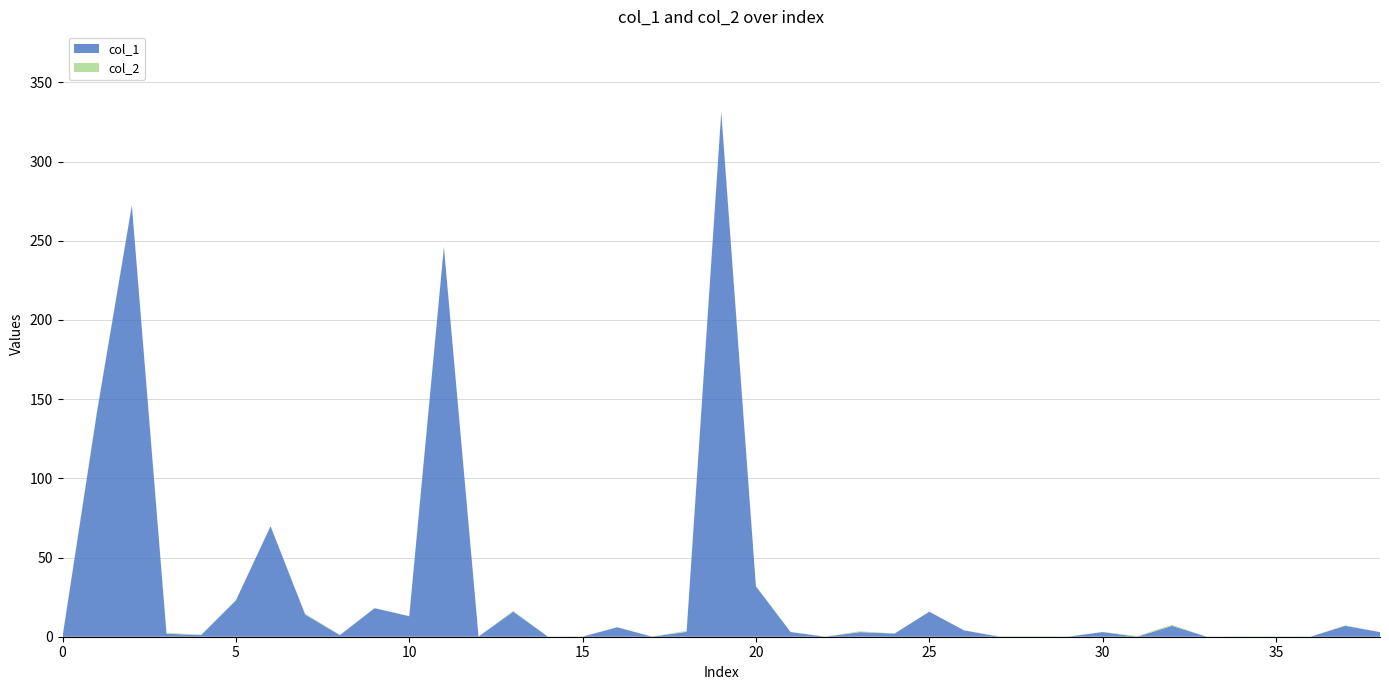

Does the chart have visible grid lines?

Yes